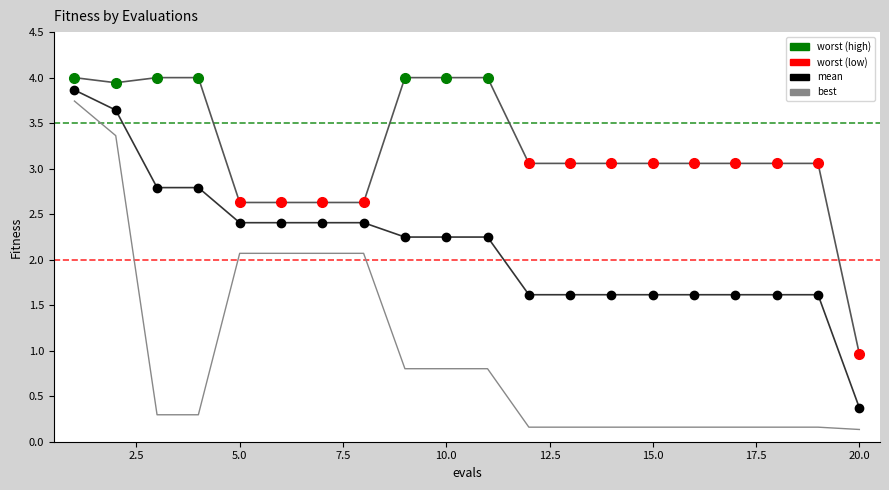

How many lines are shown in the chart?

3